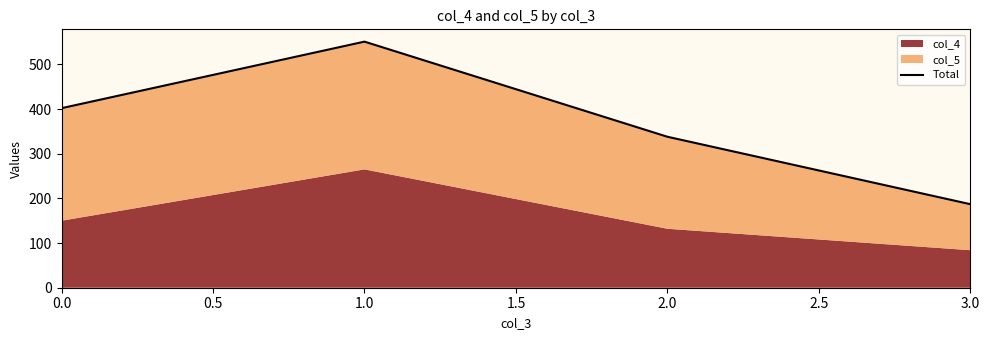

Reading left to right, transcribe all the data shown in this chart.

402	551	338	187